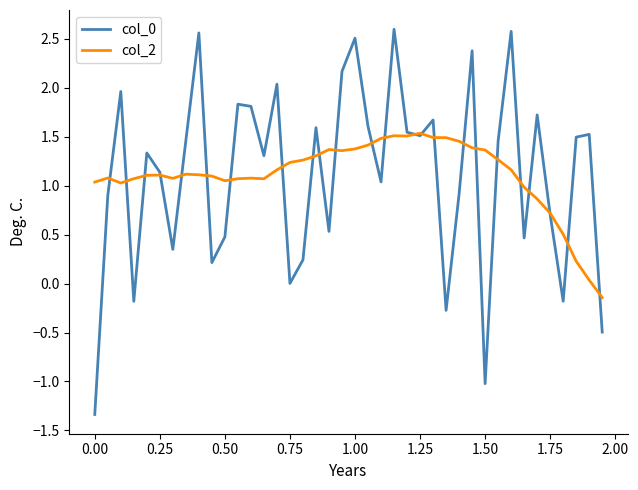

What is the minimum value shown in the chart?

-1.3